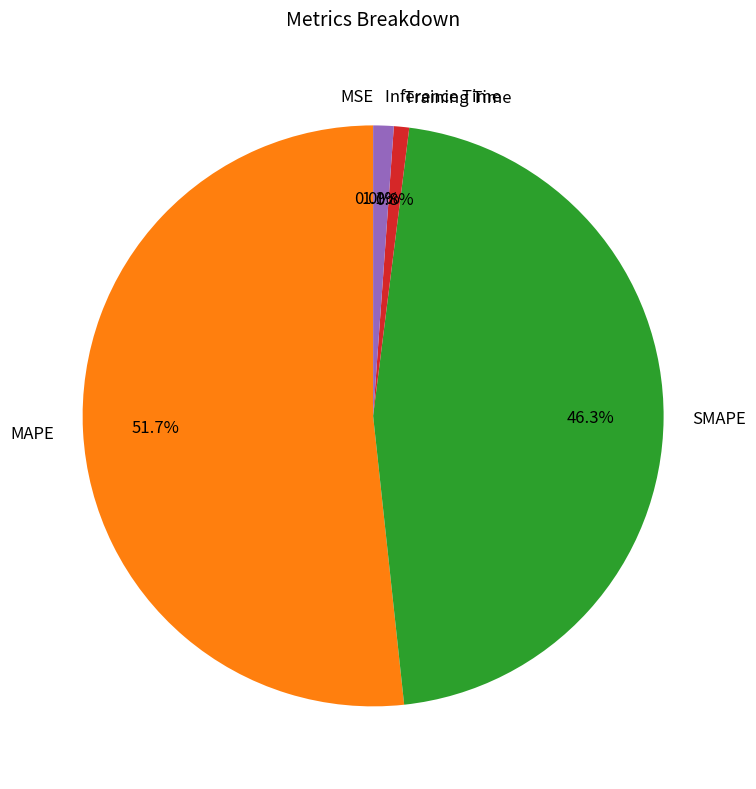

To the nearest percent, what is the average slice percentage?

20%